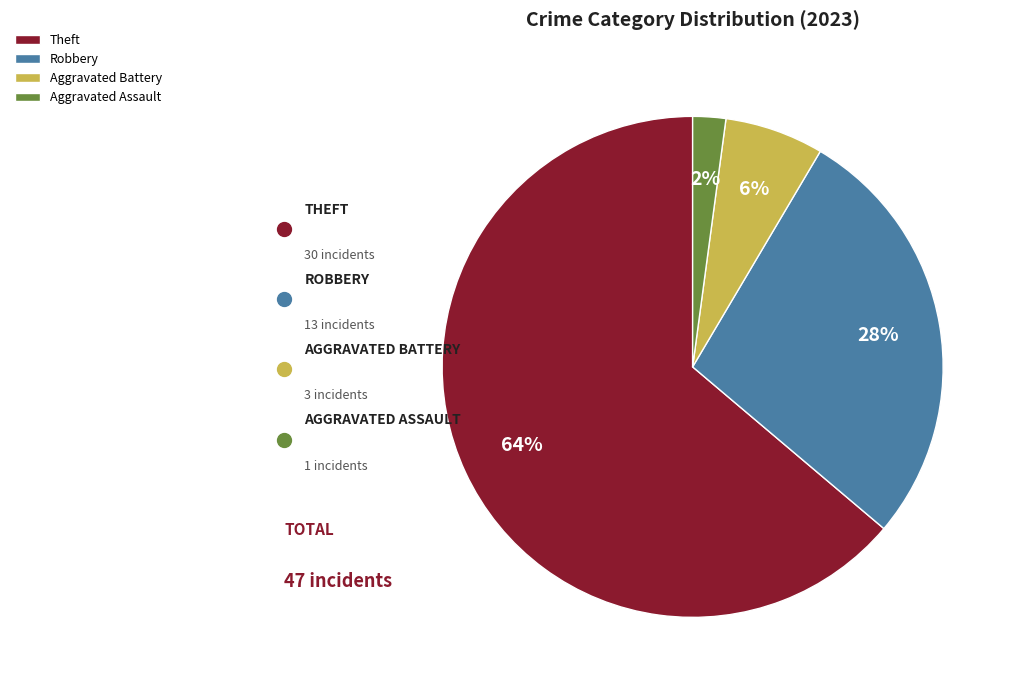

To the nearest percent, what is the difference between the largest and smallest slice percentages?

62%